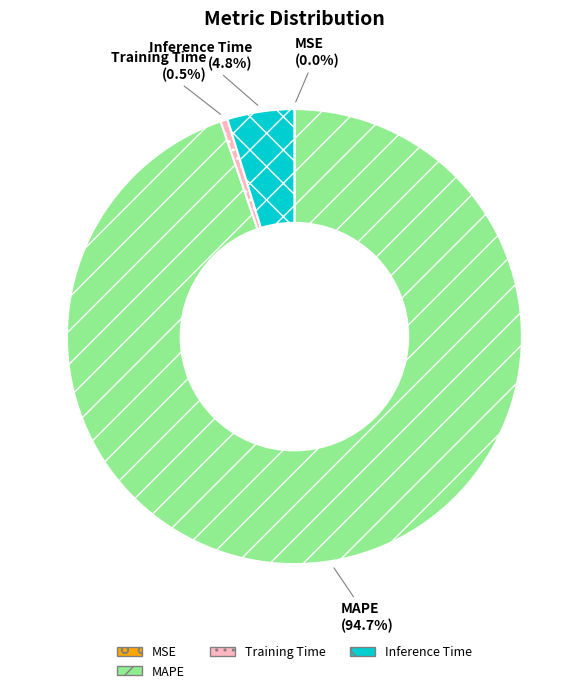

Between MAPE and Inference Time, which is larger?

MAPE